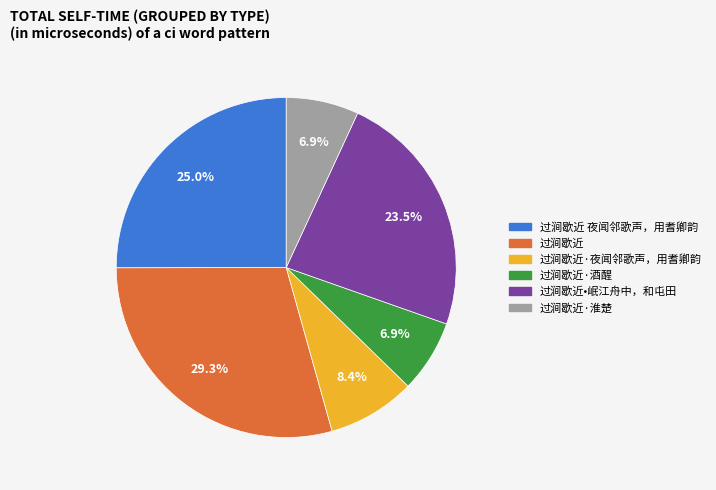

Count the number of slices in the pie.

6